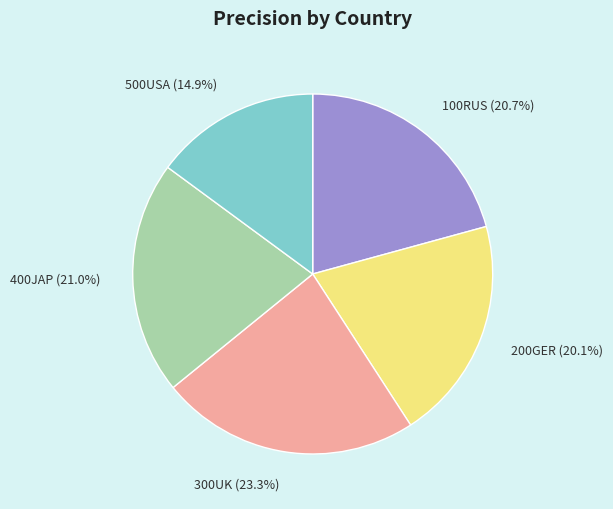

True or false: 200GER accounts for 30% of the total.

False